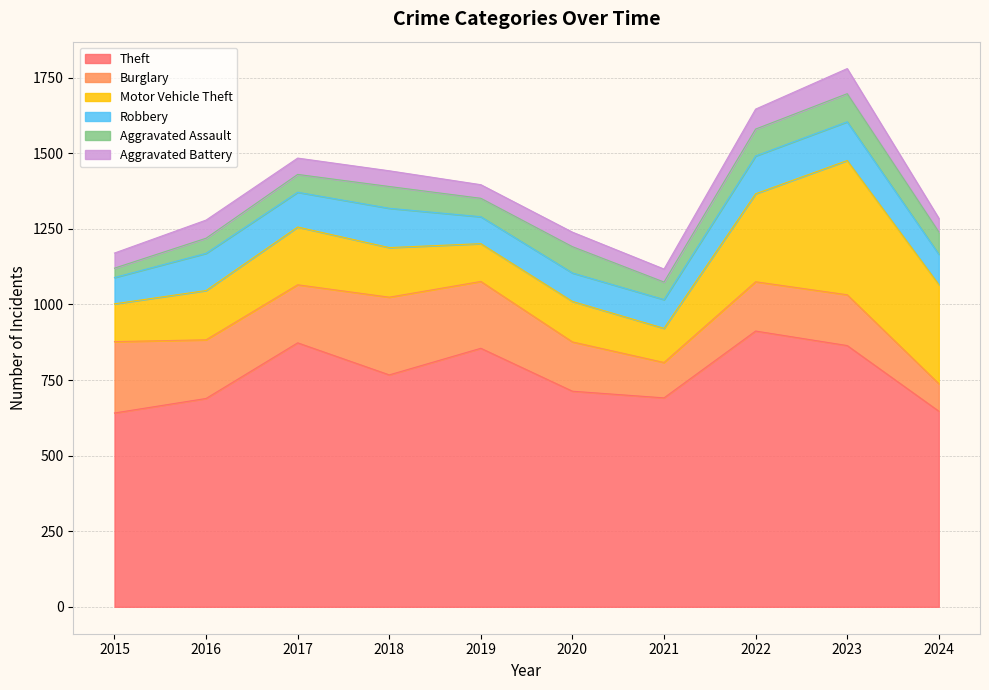

What is the total value across all series at 2017?

1484